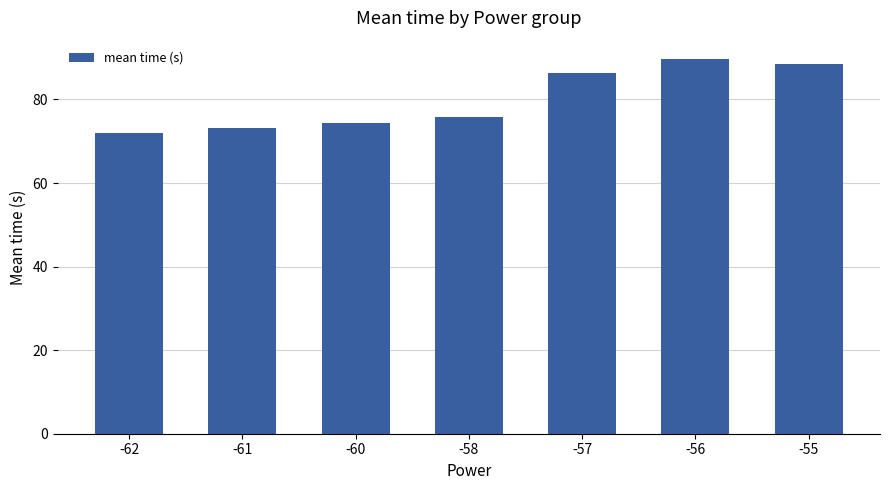

Is it true that the value at -57 is 86.4?

True